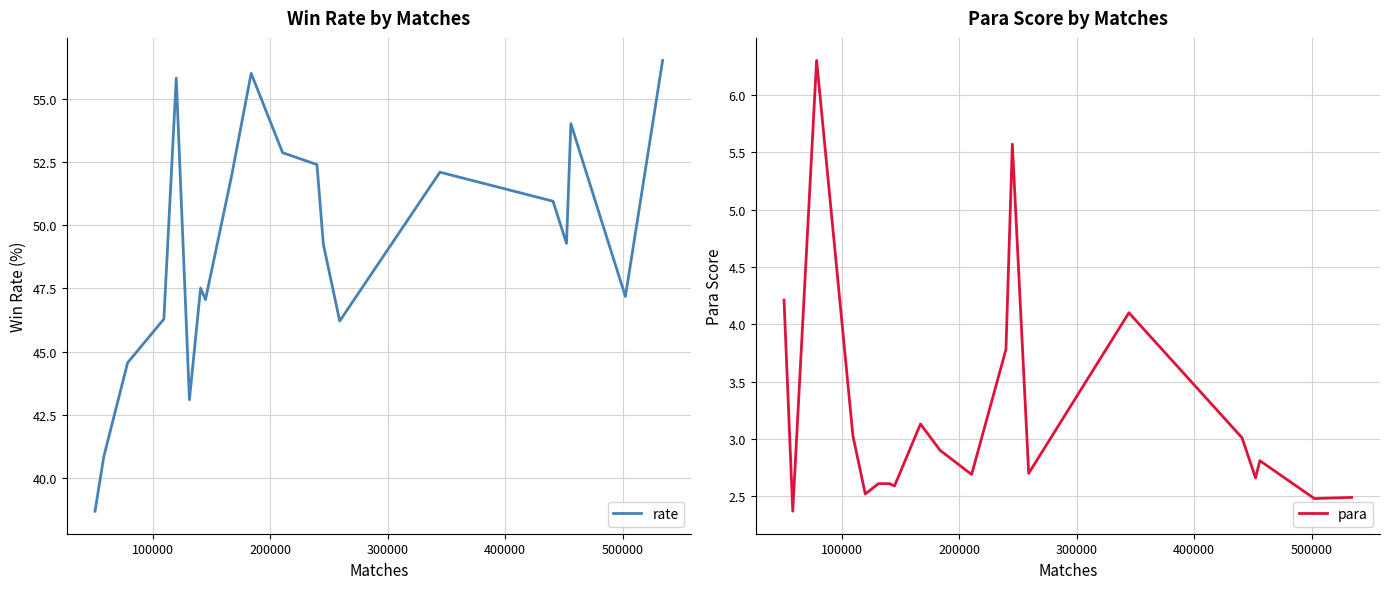

Reading left to right, transcribe all the data shown in this chart.

rate: 38.7	40.8	44.6	46.3	55.8	43.1	47.5	47.1	51.9	56.0	52.9	52.4	49.2	46.2	52.1	51.0	49.3	54.0	47.2	56.5
para: 4.2	2.4	6.3	3.0	2.5	2.6	2.6	2.6	3.1	2.9	2.7	3.8	5.6	2.7	4.1	3.0	2.7	2.8	2.5	2.5